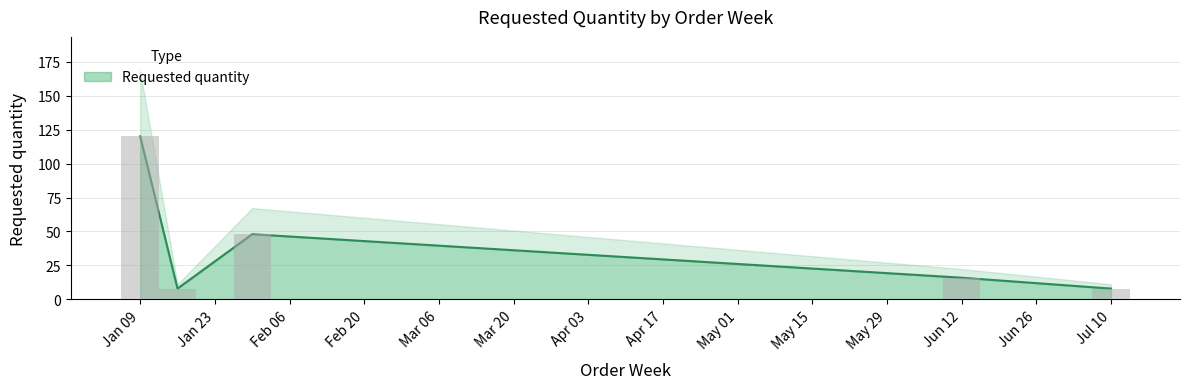

What is the value of the 3rd bar from the left?

48